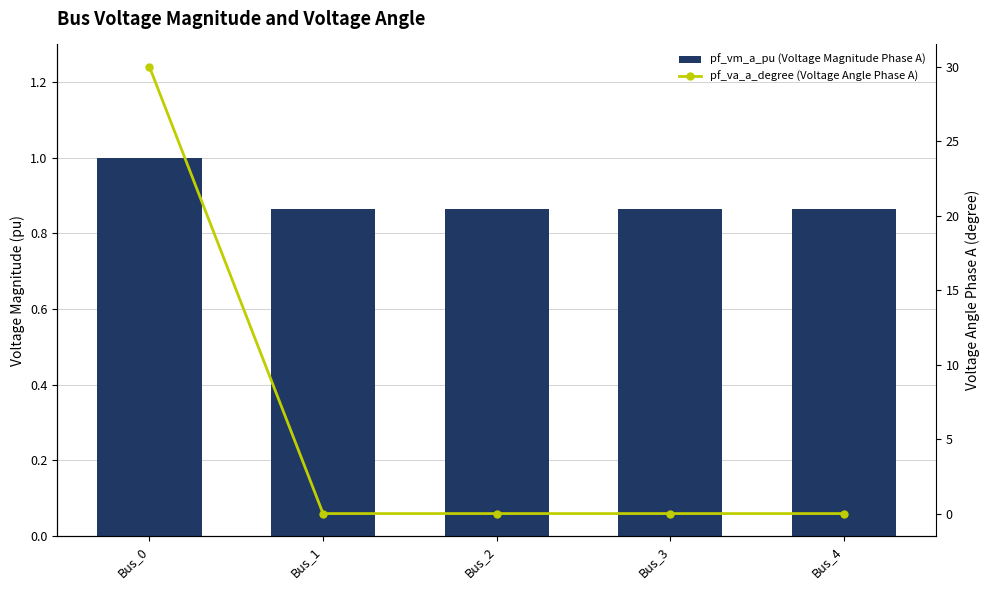

What is the greatest value displayed?

30.0